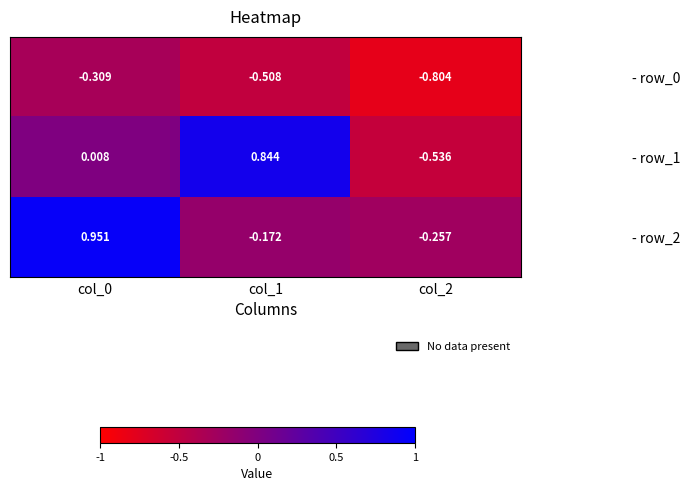

Is the value of - row_2 at col_1 greater than the value of - row_0 at col_0?

Yes